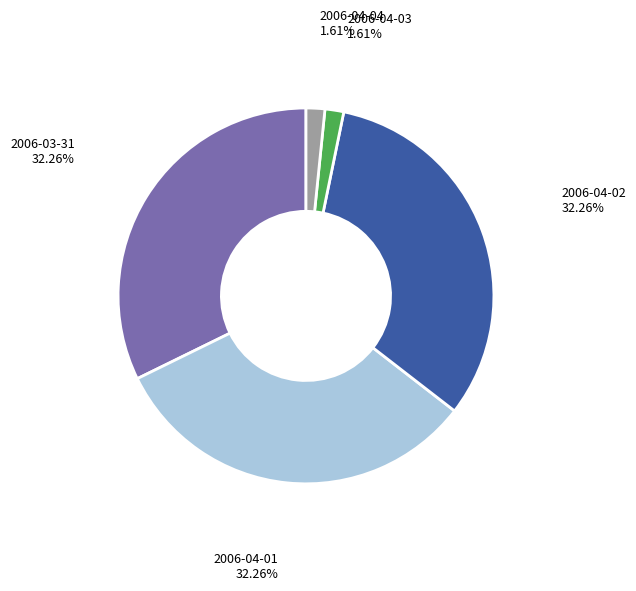

Does any single category account for the majority?

No